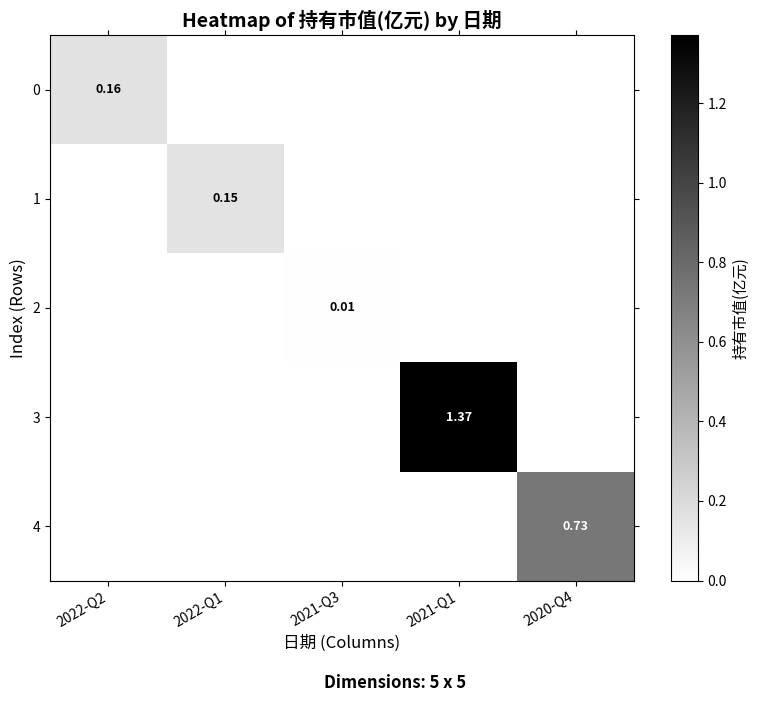

True or false: 2 has a value of 0.0 at 2022-Q2.

False